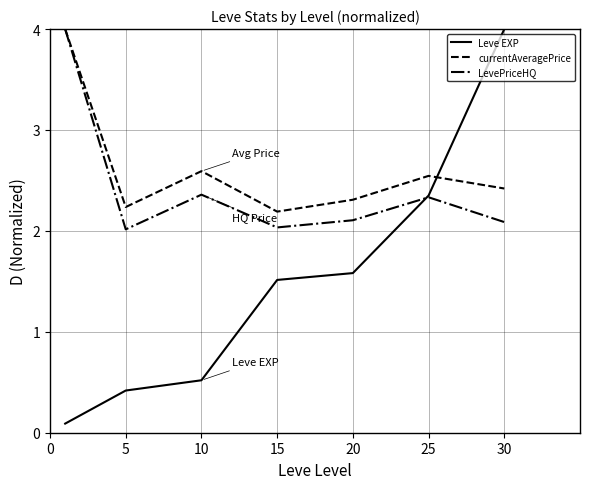

Which series has the largest total across all categories?

currentAveragePrice